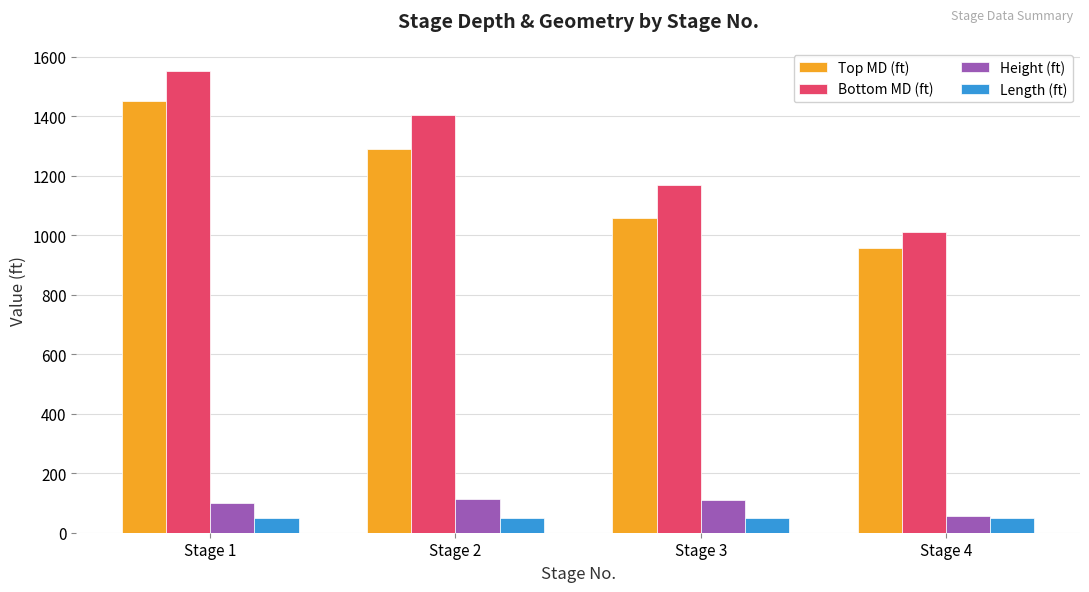

The value of Bottom MD (ft) at Stage 4 is 1011. True or false?

True